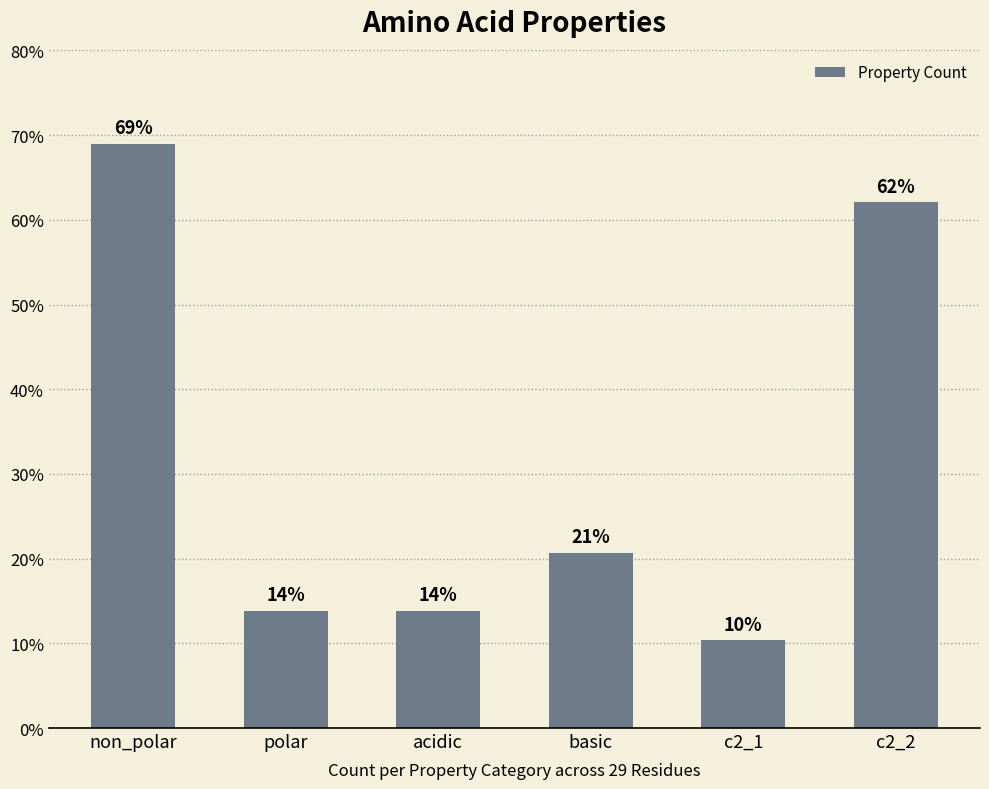

The value at basic is 20.7. True or false?

True